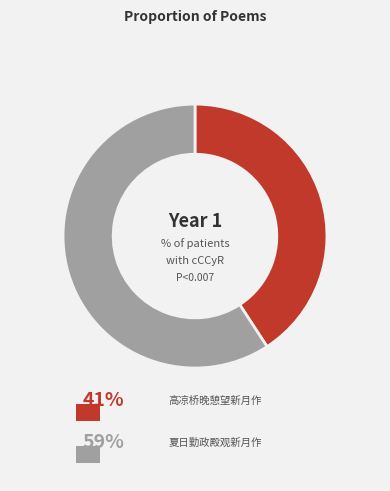

Is 夏日勤政殿观新月作 the majority of the pie?

Yes